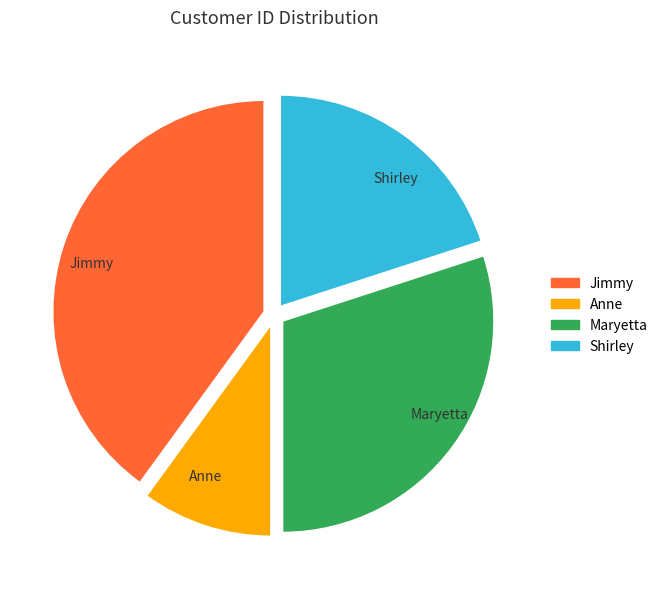

Rank the categories by value from lowest to highest.

Anne, Shirley, Maryetta, Jimmy